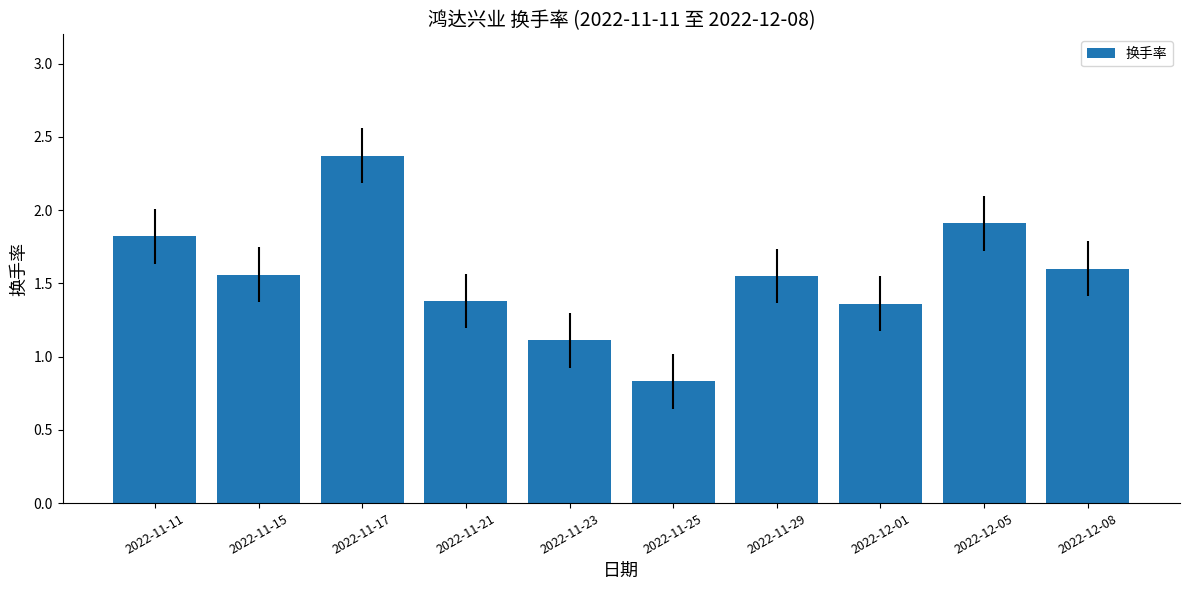

How many bars are there in total?

10